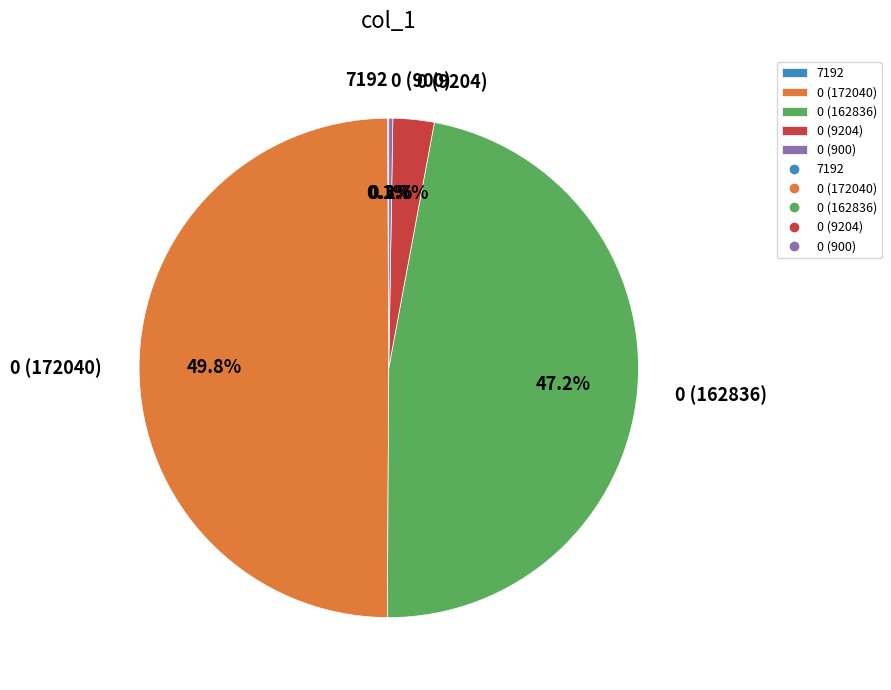

Between 0 (9204) and 0 (162836), which is larger?

0 (162836)